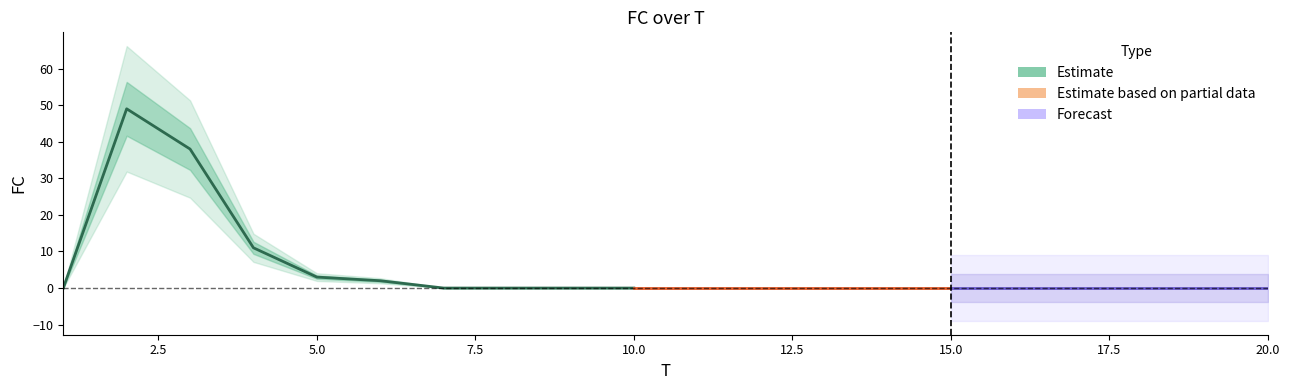

Reading right to left, what are all the values shown in this chart?

20=0	19=0	18=0	17=0	16=0	15=0	14=0	13=0	12=0	11=0	10=0	9=0	8=0	7=0	6=2	5=3	4=11	3=38	2=49	1=0